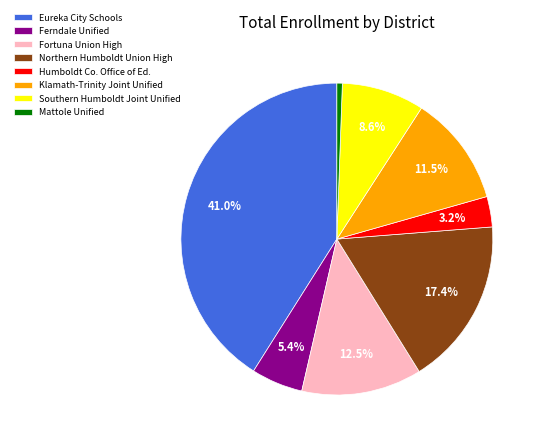

Combined, do Ferndale Unified and Klamath-Trinity Joint Unified account for over 50%?

No